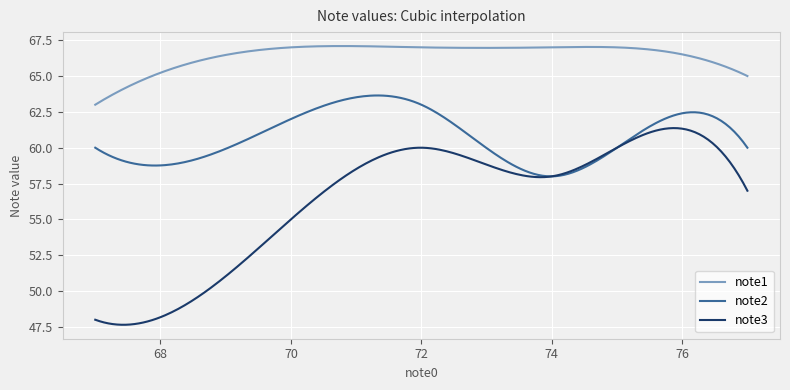

What are all the series names shown in the legend?

note1, note2, note3